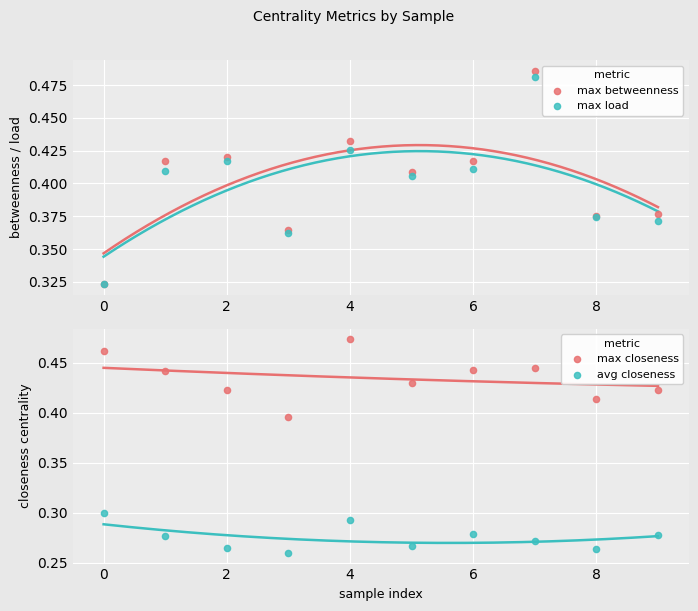

Which series has the largest total across all categories?

max closeness